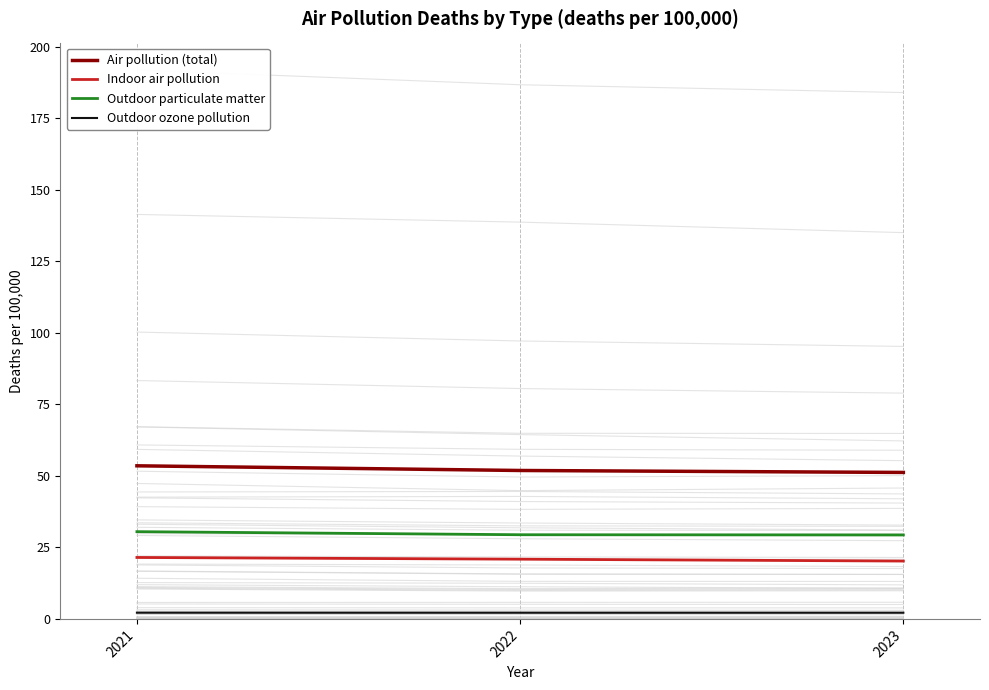

Which category has the lowest value in the Indoor air pollution series?

2023